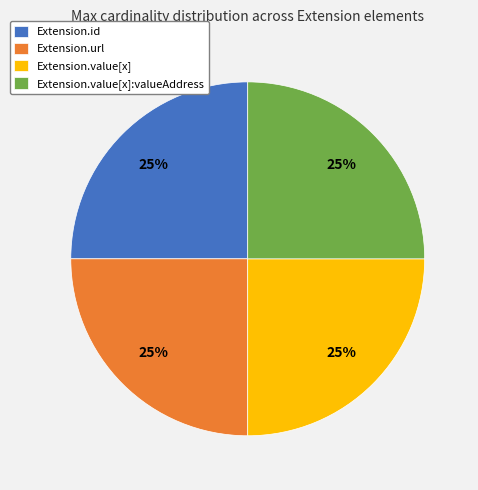

How many slices are in this pie chart?

4